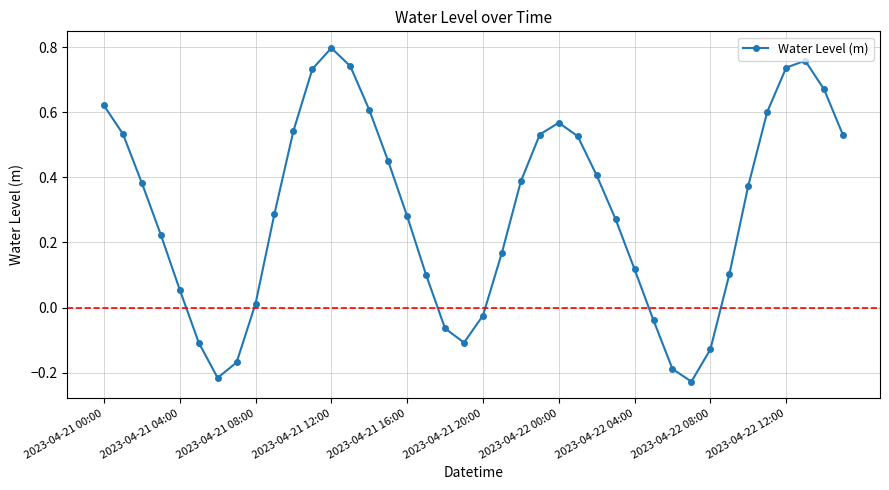

How many lines are shown in the chart?

1